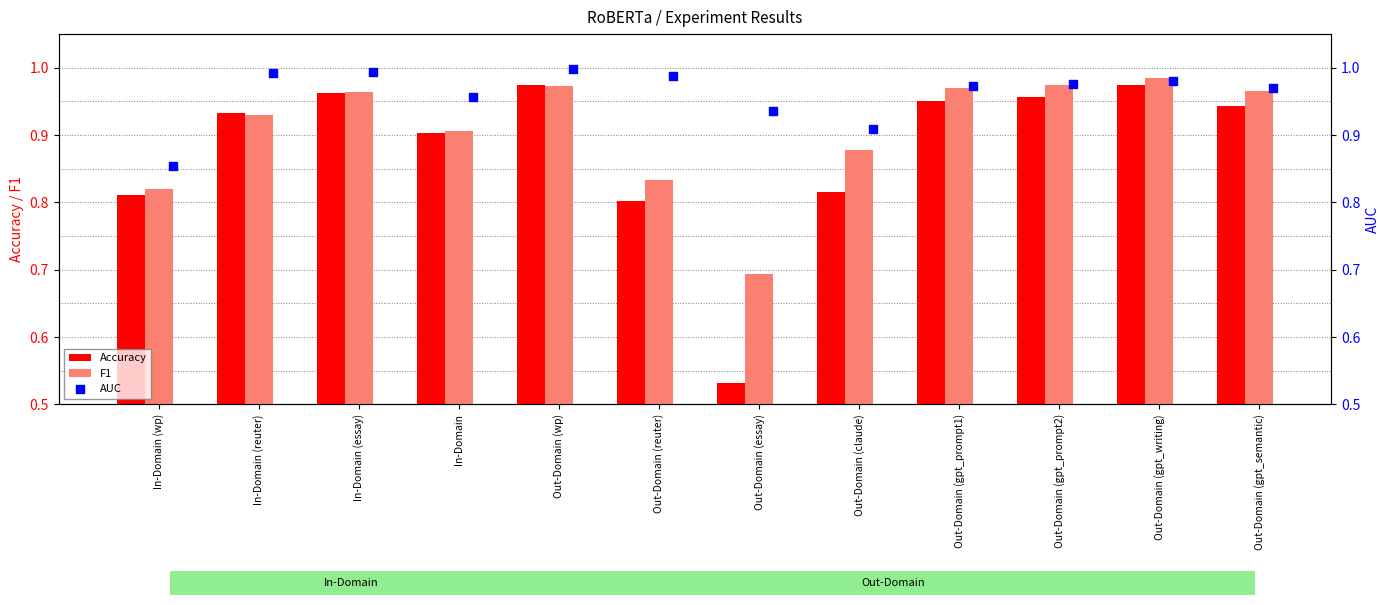

The value of Accuracy at Out-Domain (gpt_writing) is 1.3. True or false?

False